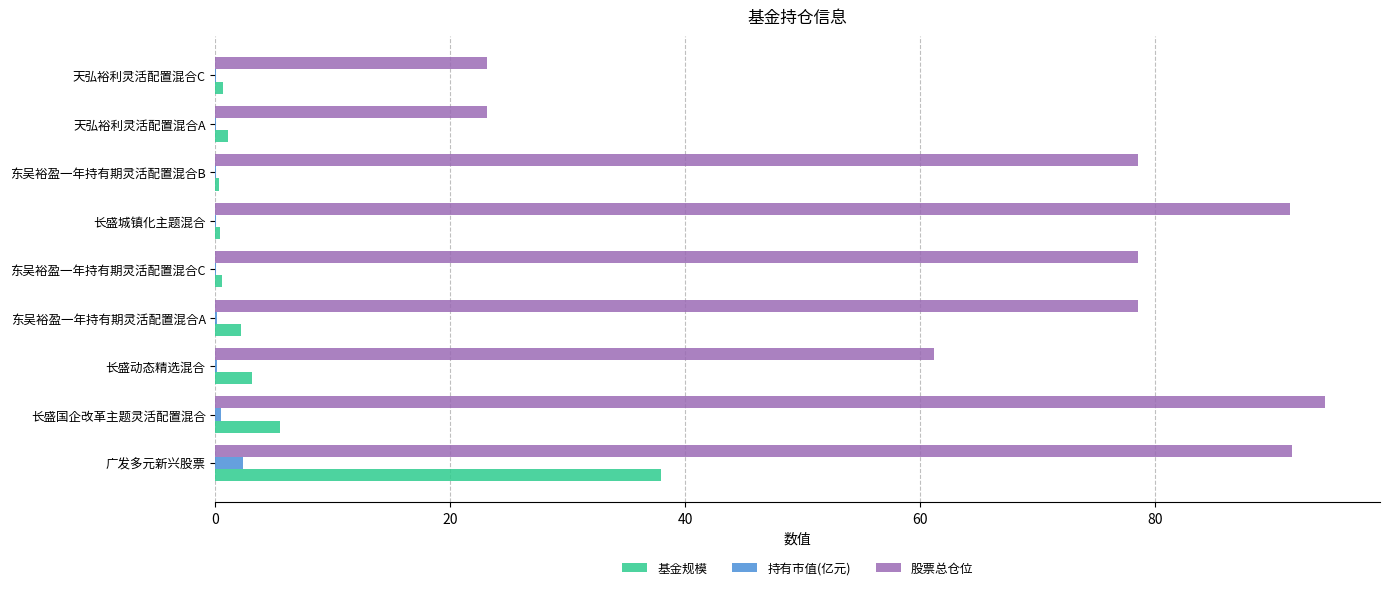

True or false: 股票总仓位 has a value of 78.6 at 东吴裕盈一年持有期灵活配置混合C.

True